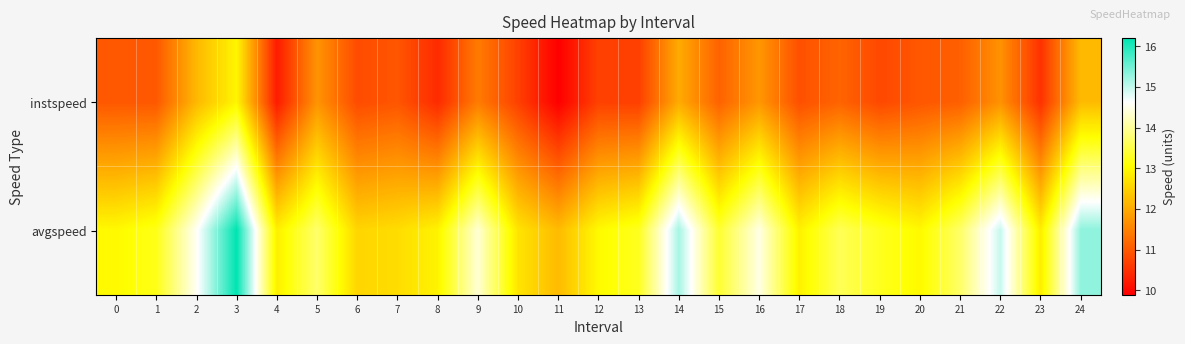

What is the total value across all series at 9?

25.8